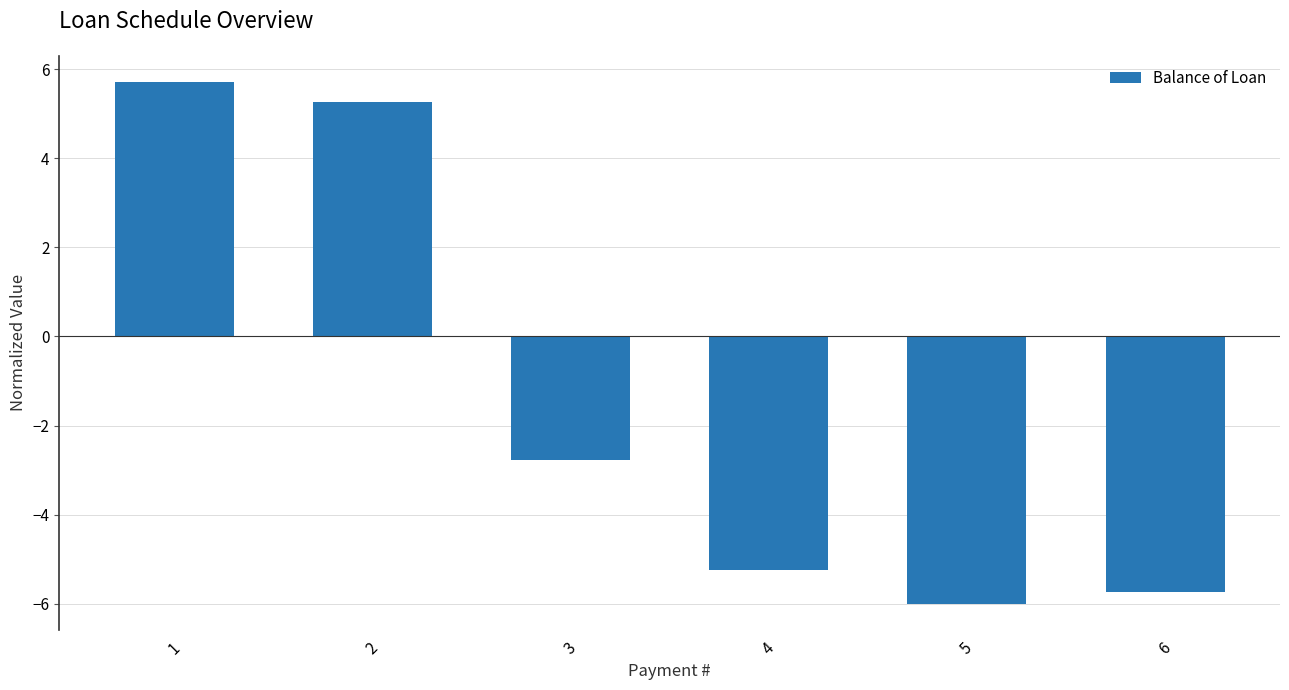

Count the number of values greater than -2.

2